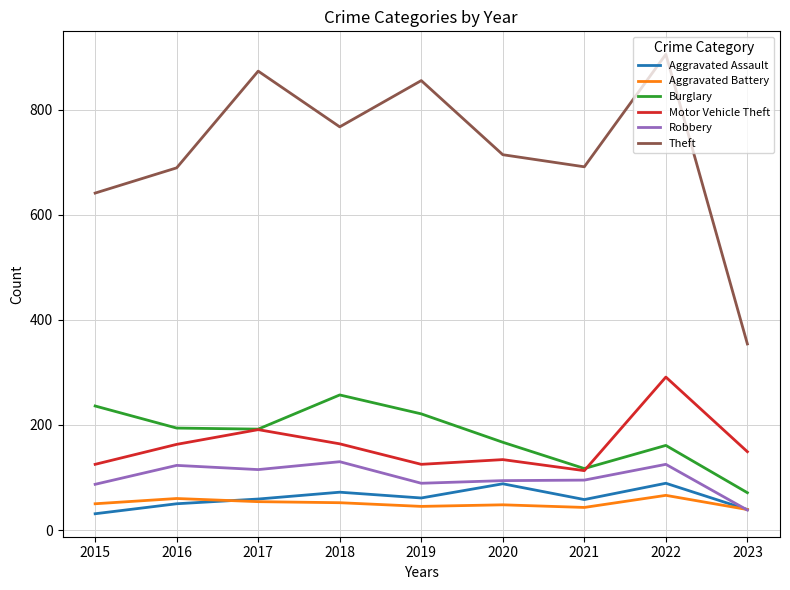

Read the Aggravated Battery value at 2020.

48